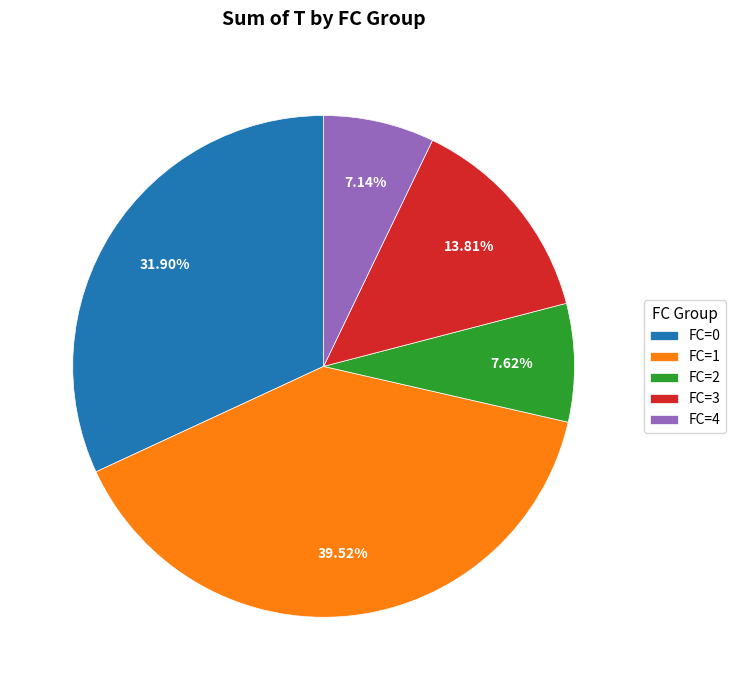

Is FC=0 the majority of the pie?

No